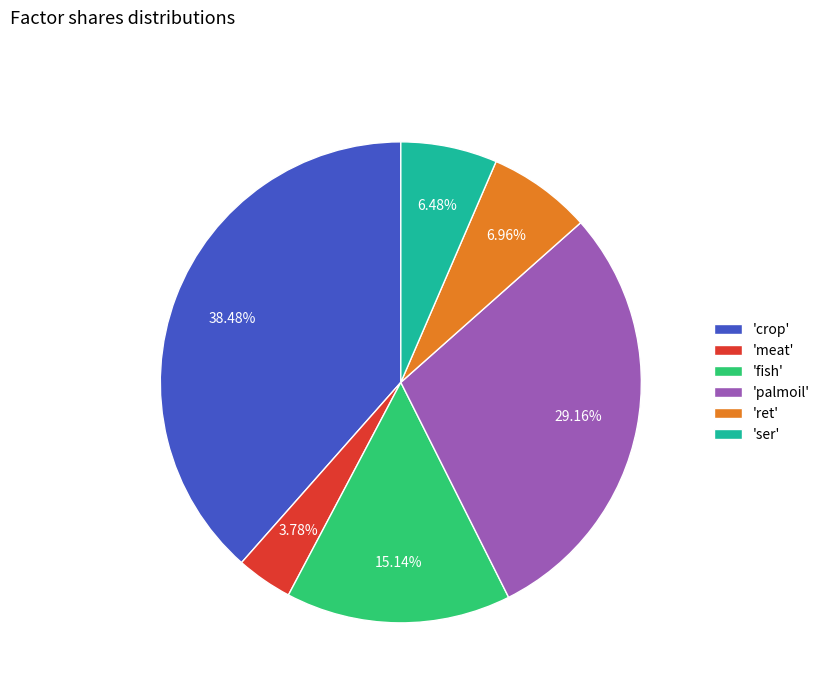

What is the smallest slice in the pie chart?

'meat'